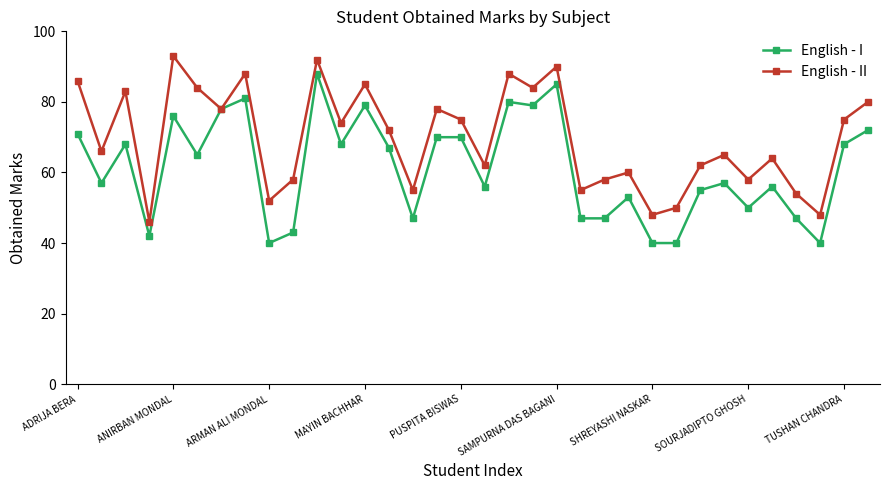

What is the lowest value of the English - I series?

40